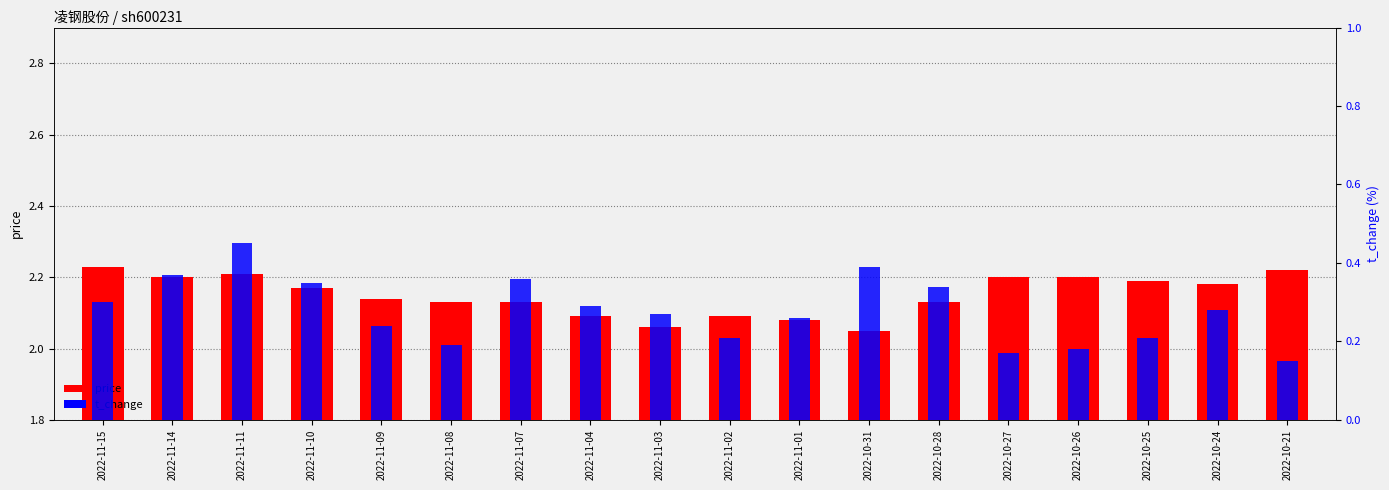

Read the t_change value at 2022-11-01.

0.3